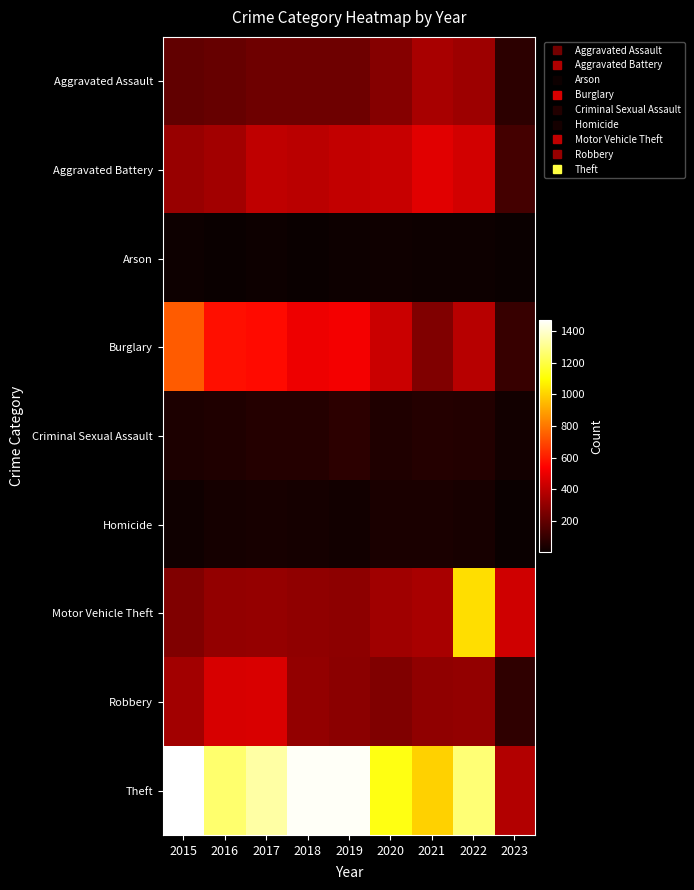

Count the number of data series in this chart.

9